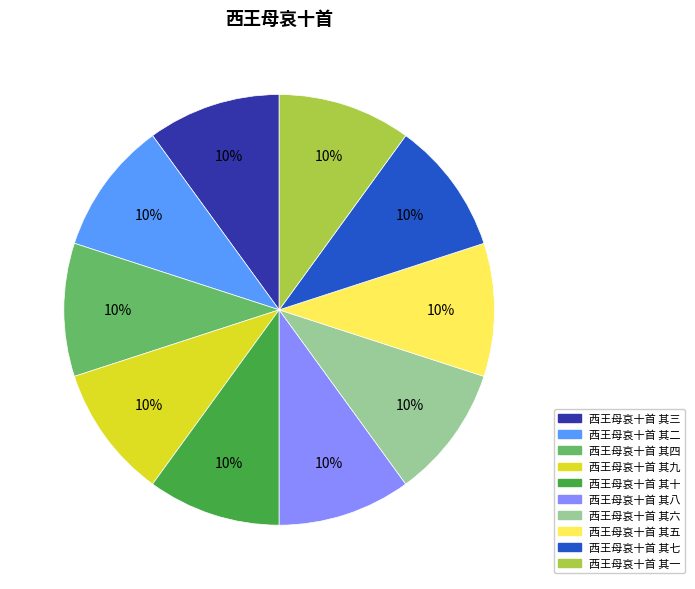

What is the ratio of the value at 西王母哀十首 其八 to the value at 西王母哀十首 其六?

1.0